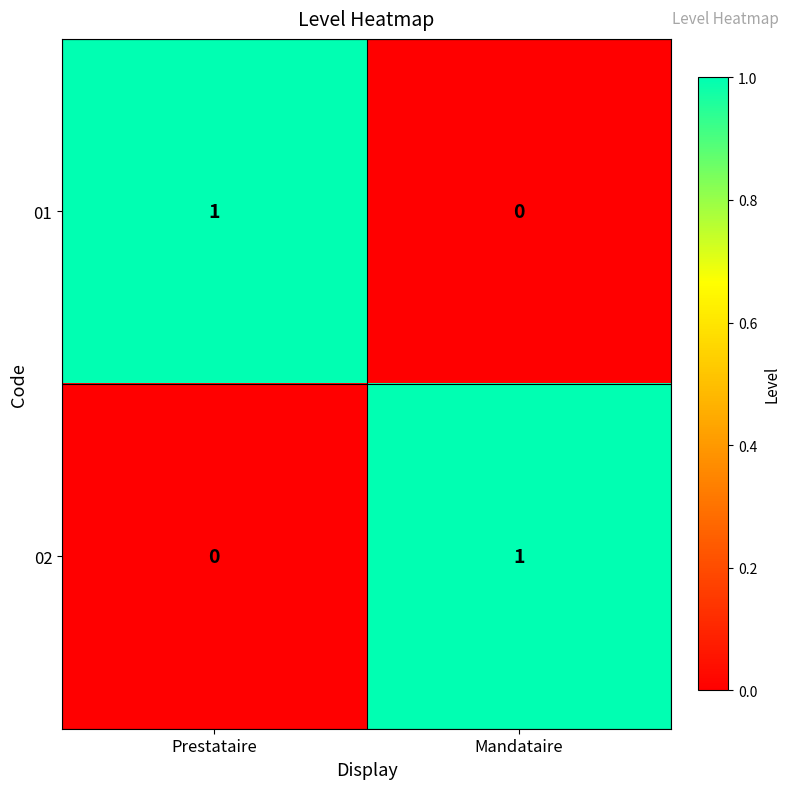

At which label does 02 reach its peak?

Mandataire